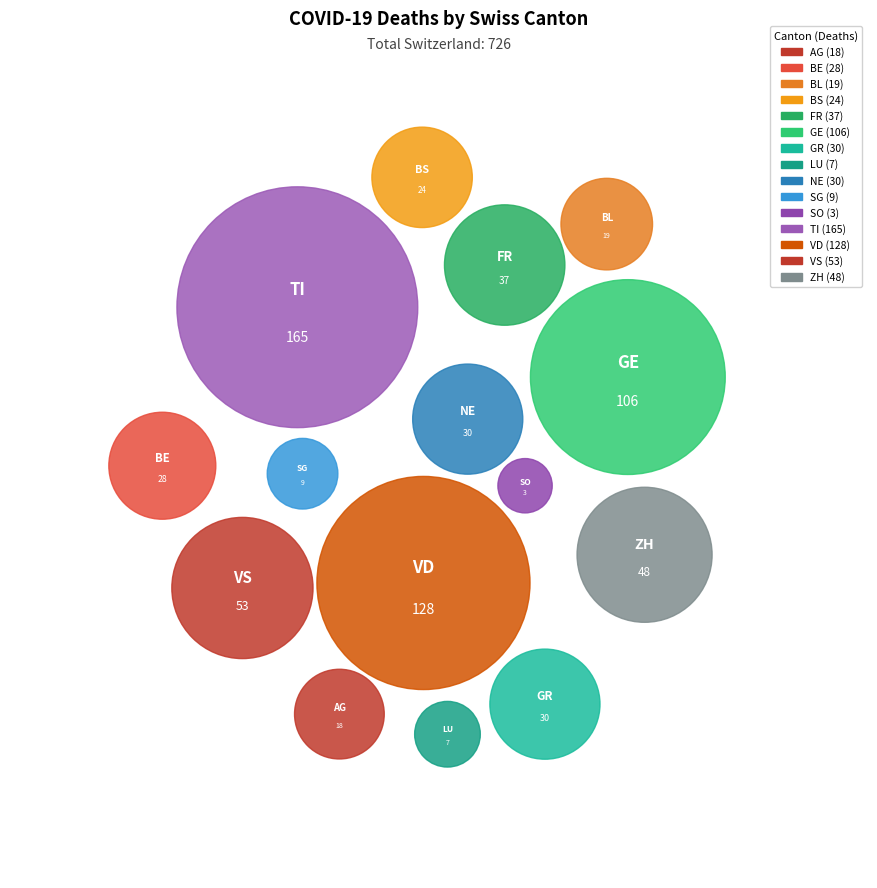

How much of the chart is everything except BE?

96.0%